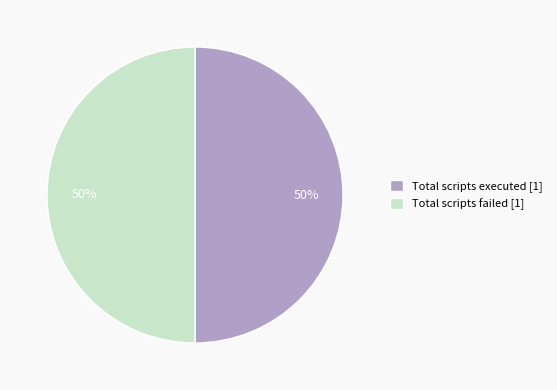

How many slices are in this pie chart?

2